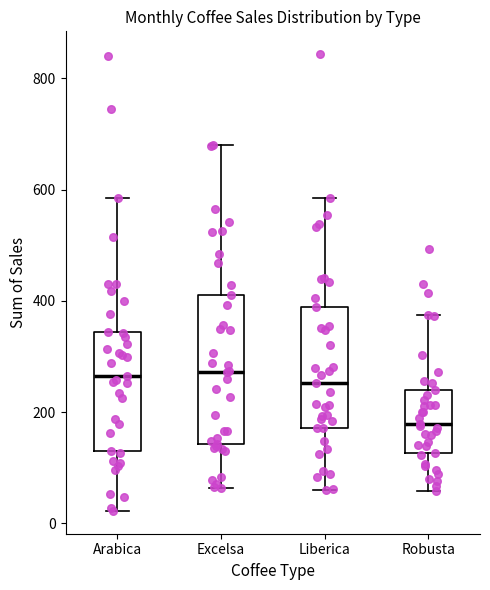

Where does the lower whisker of the box for Liberica end on the y-axis? The values are not printed on the chart, so give them approximately, as read against the axis.

60